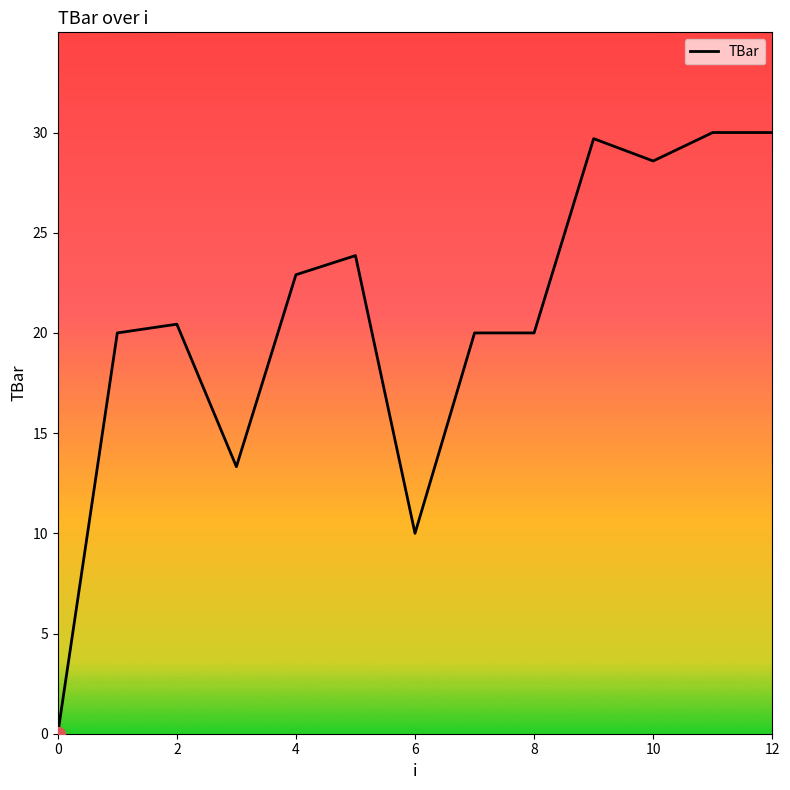

What is the difference between the maximum and minimum values?

30.0